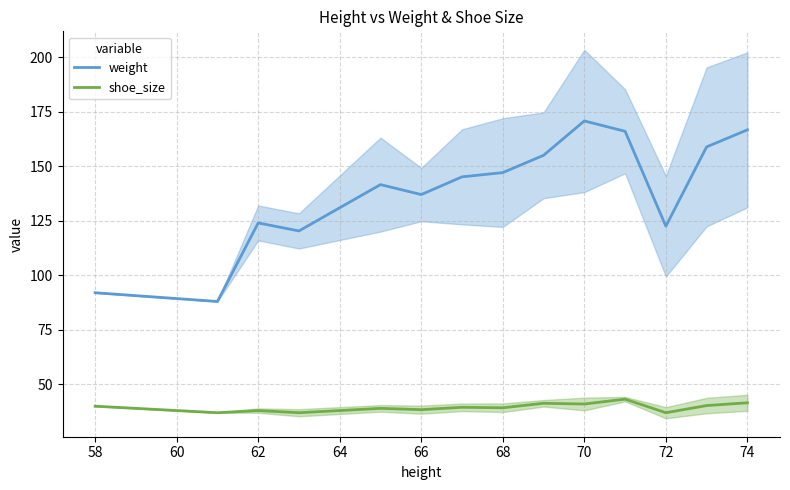

What is the difference between the second highest and second lowest values in the weight series?

74.7